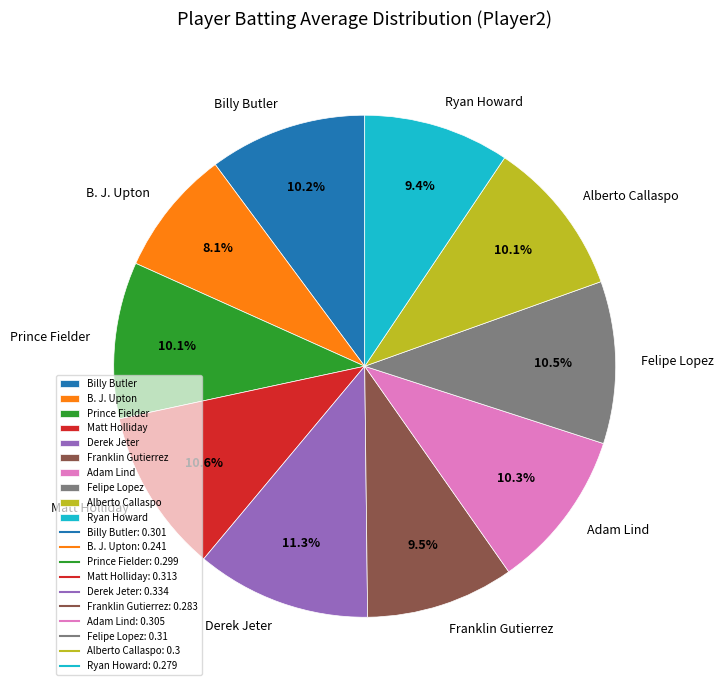

To the nearest percent, what is the average slice percentage?

10%